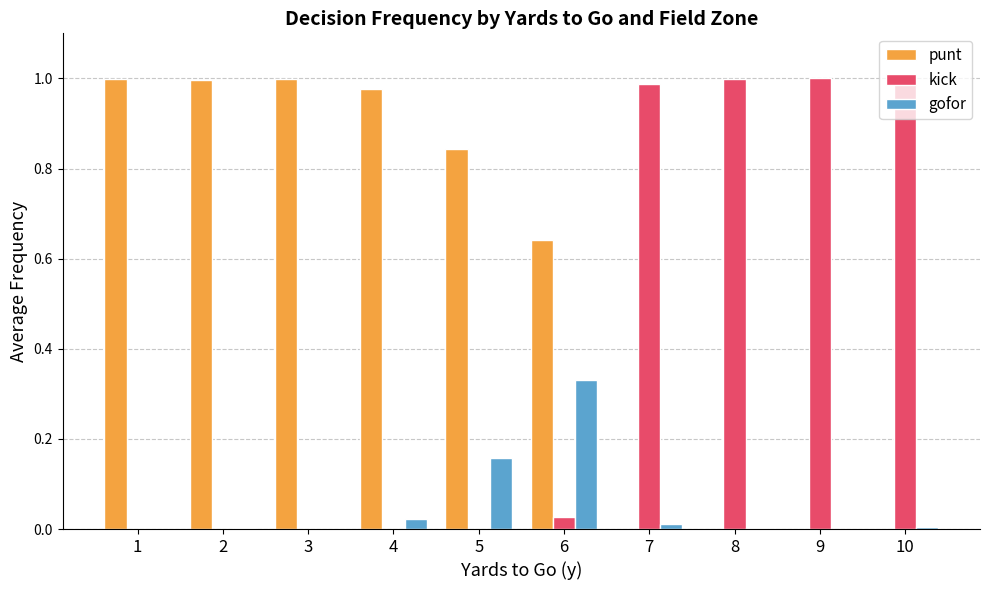

Count the number of data series in this chart.

3